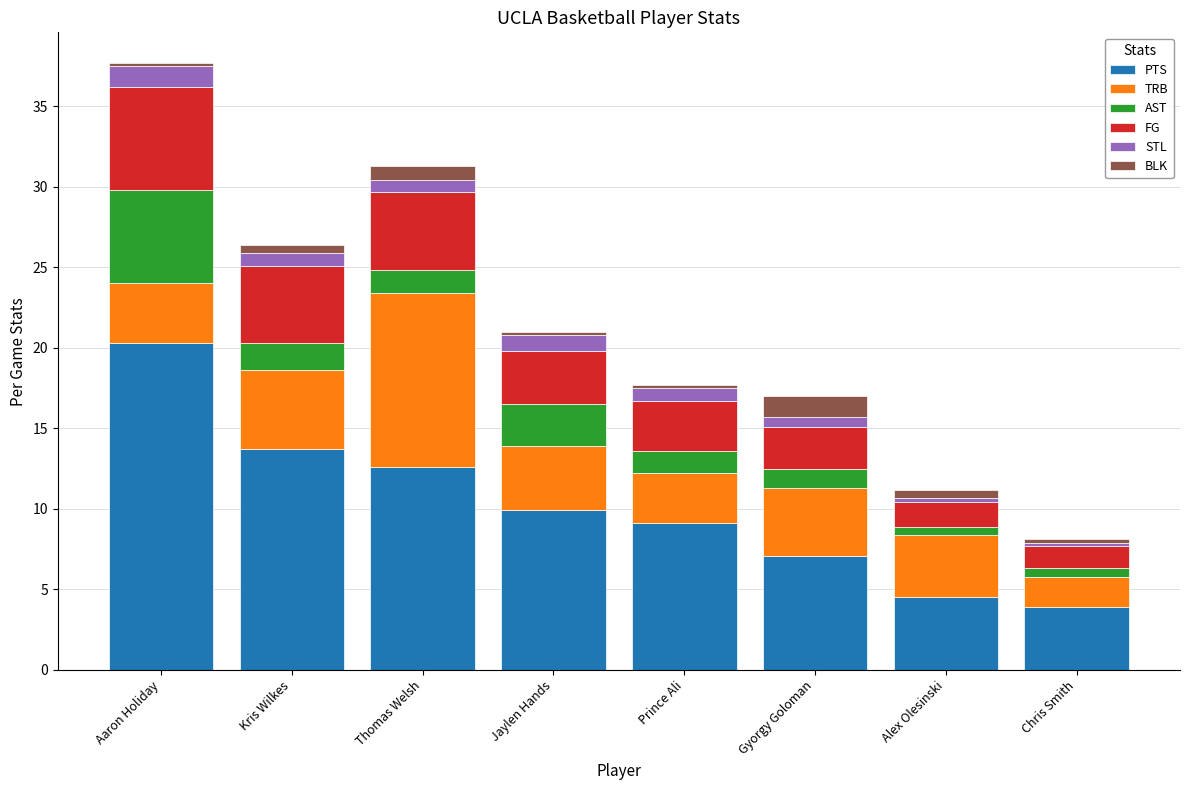

What is the difference between the second highest and minimum values in the PTS series?

9.8